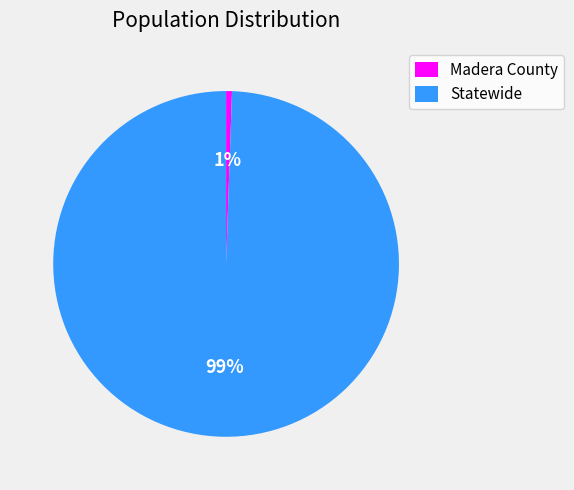

To the nearest percent, what portion does Statewide represent?

99%